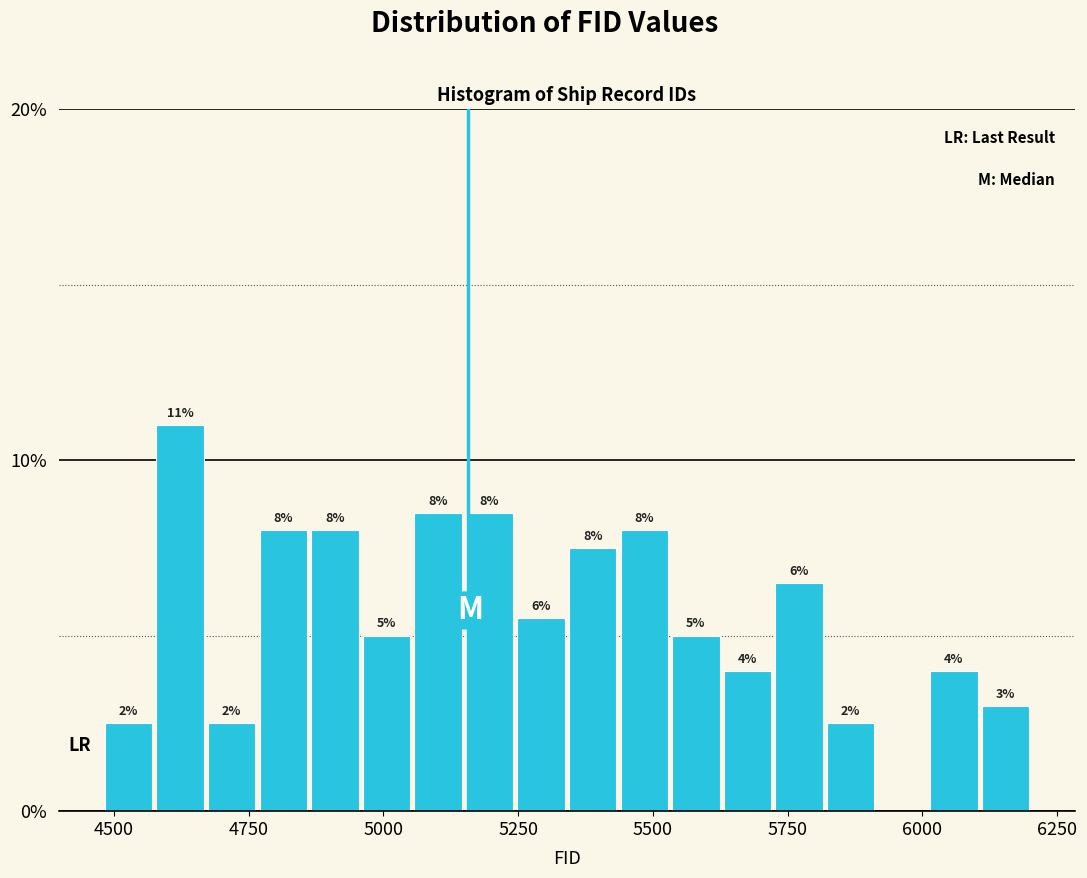

Around what value on the x-axis is the tallest bar? Give the approximate position of its centre, as read against the axis.

4600